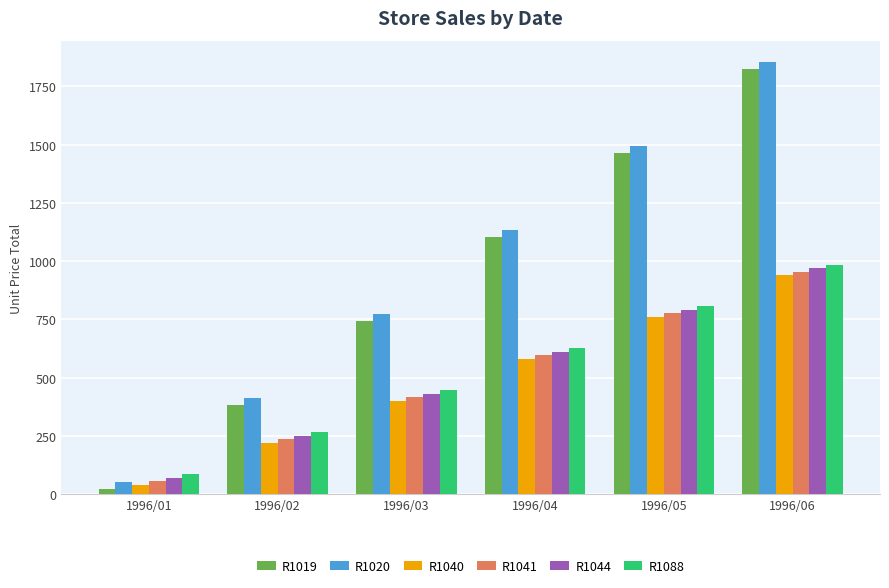

What is the spread (max minus min) of values at 1996/03?

372